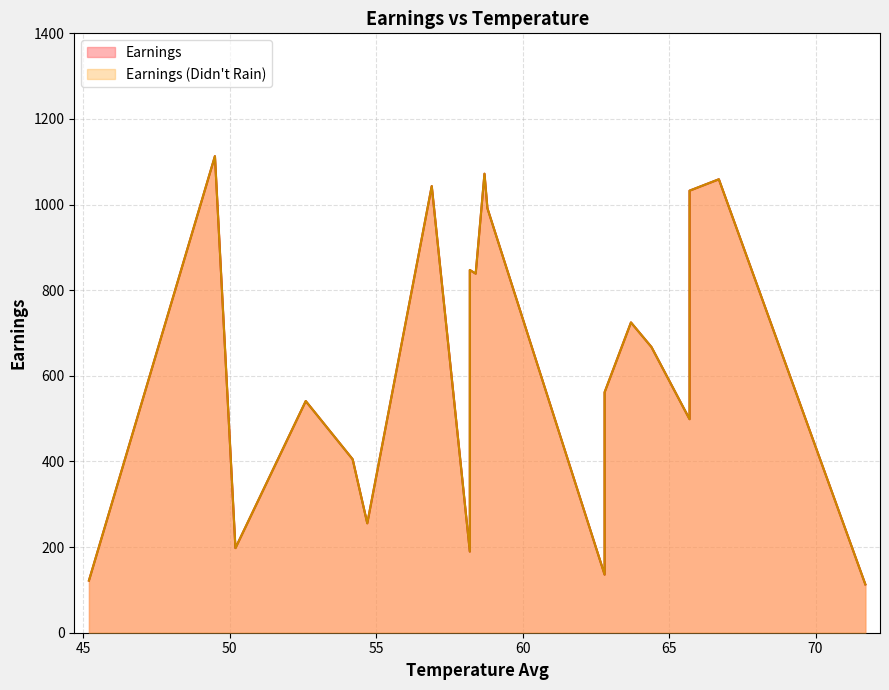

List the series in order of their peak value, lowest first.

Earnings (Didn't Rain), Earnings